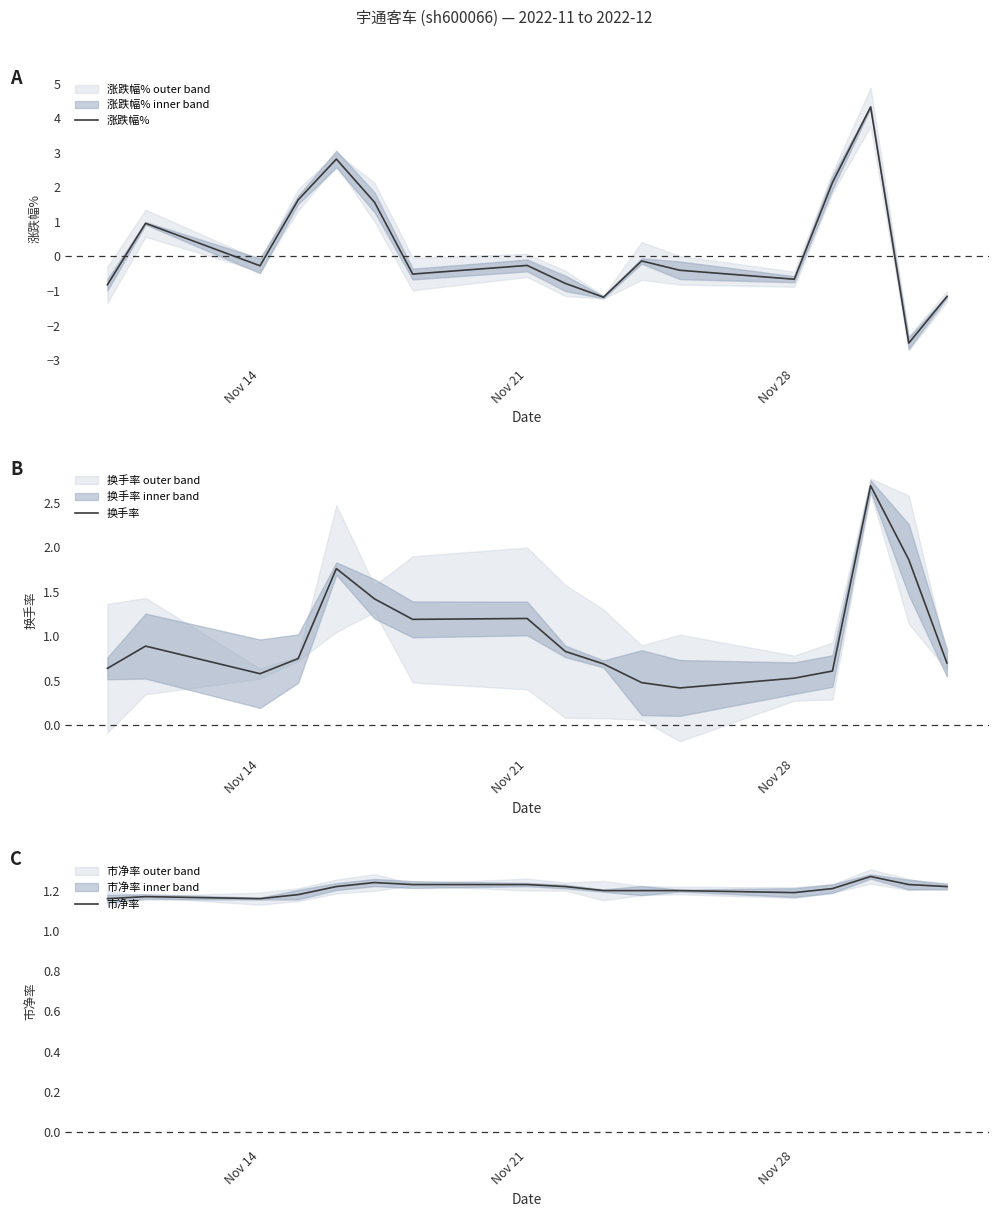

What are all the series names shown in the legend?

涨跌幅%, 换手率, 市净率